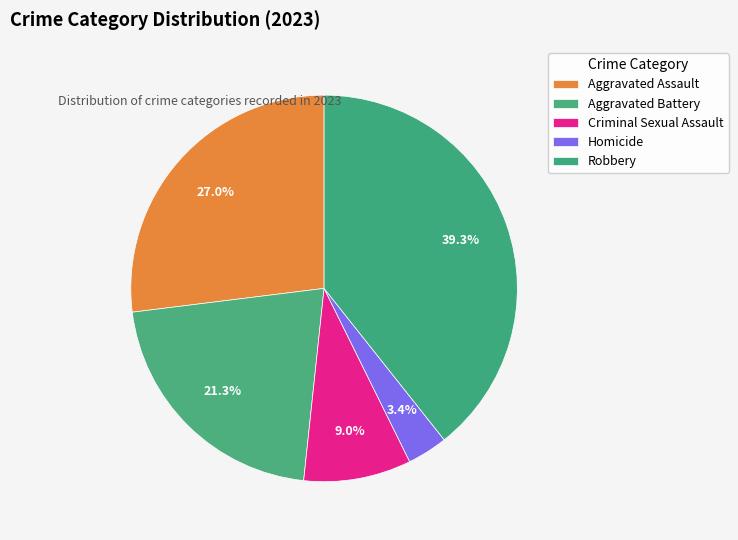

Does Criminal Sexual Assault account for over 50% of the chart?

No